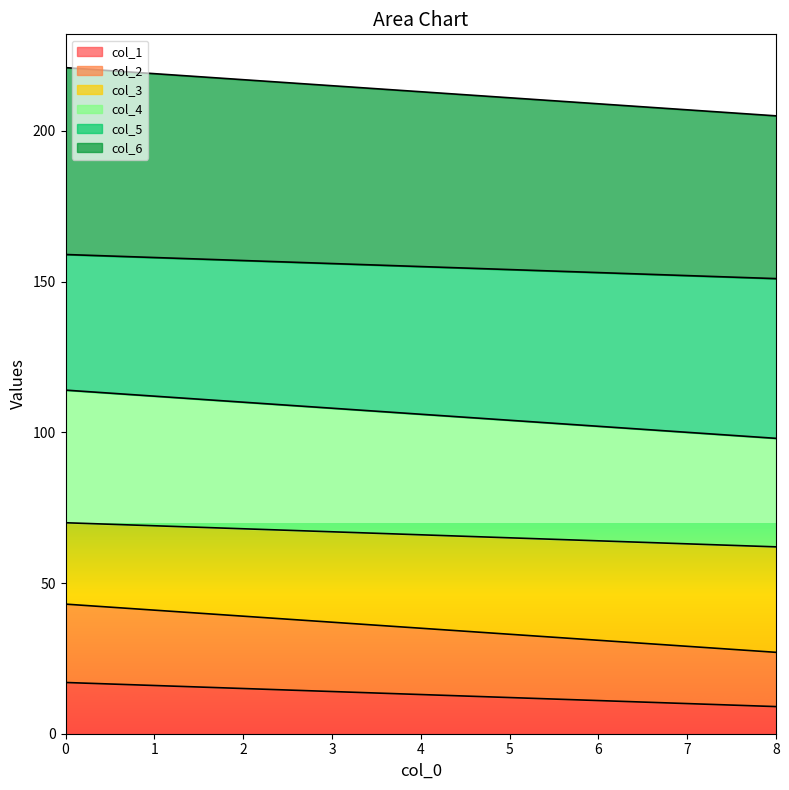

How many distinct data groups are displayed?

6